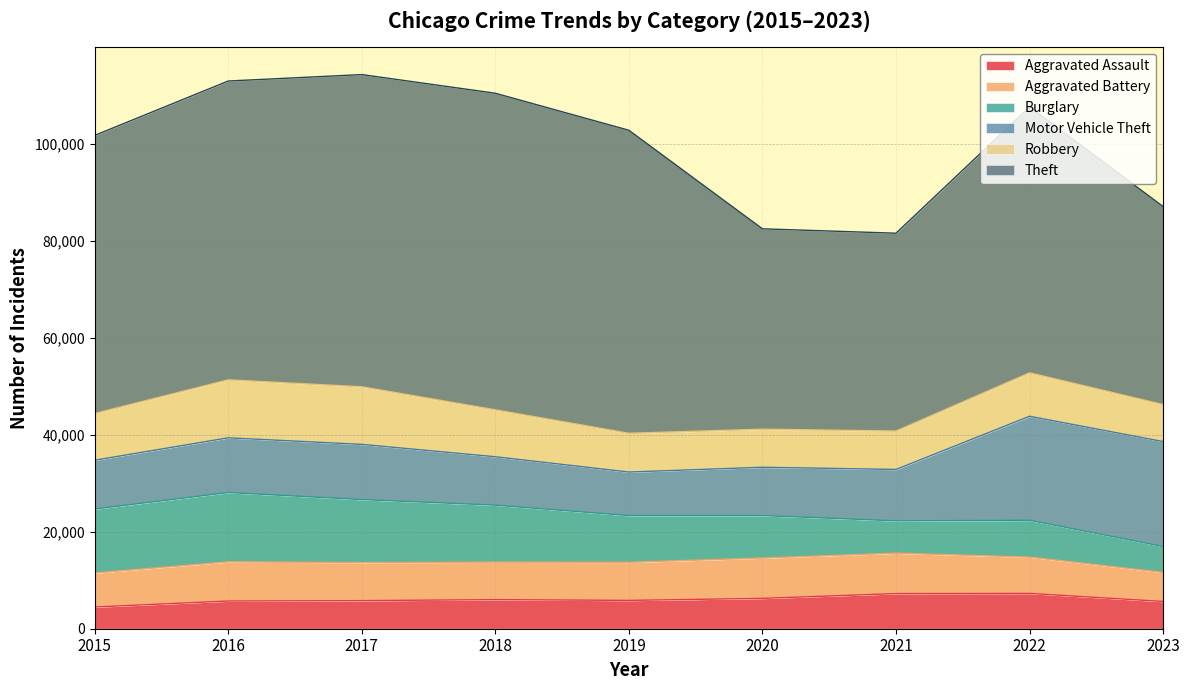

Reading left to right, extract all data points from this chart.

Aggravated Assault: 2015=4480	2016=5712	2017=5793	2018=6001	2019=5841	2020=6262	2021=7242	2022=7280	2023=5620
Aggravated Battery: 2015=7018	2016=8086	2017=7845	2018=7734	2019=7857	2020=8320	2021=8347	2022=7493	2023=6001
Burglary: 2015=13184	2016=14289	2017=13001	2018=11747	2019=9638	2020=8758	2021=6659	2022=7593	2023=5339
Motor Vehicle Theft: 2015=10068	2016=11286	2017=11380	2018=9985	2019=8977	2020=9959	2021=10601	2022=21448	2023=21639
Robbery: 2015=9638	2016=11960	2017=11880	2018=9681	2019=7995	2020=7855	2021=7918	2022=8964	2023=7631
Theft: 2015=57350	2016=61621	2017=64386	2018=65287	2019=62492	2020=41322	2021=40801	2022=54831	2023=40837